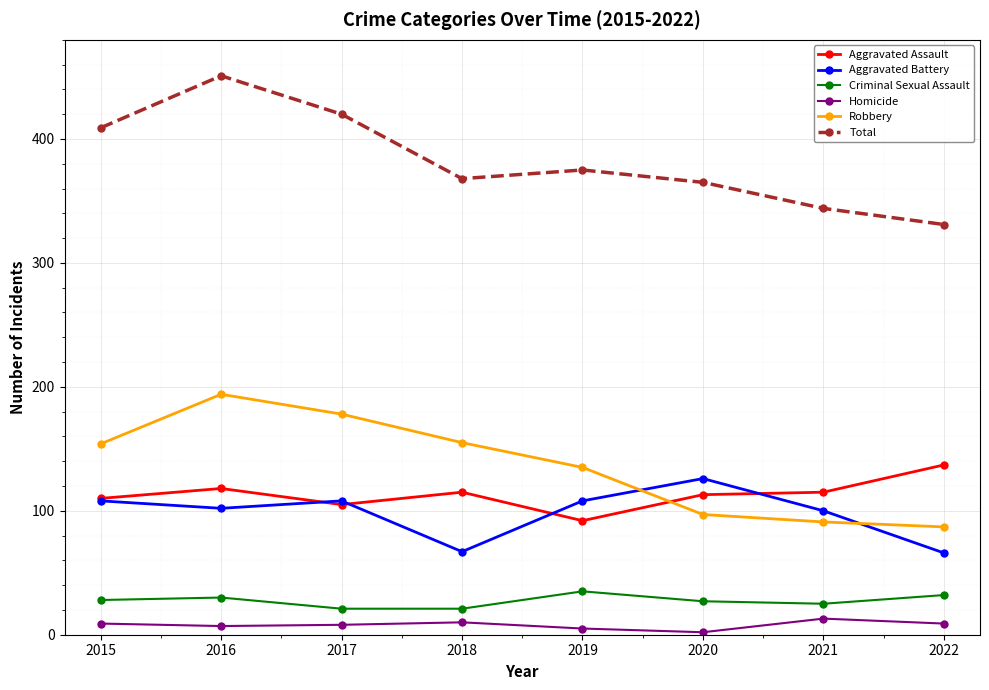

What is the sum of the Criminal Sexual Assault values at 2019 and 2015?

63